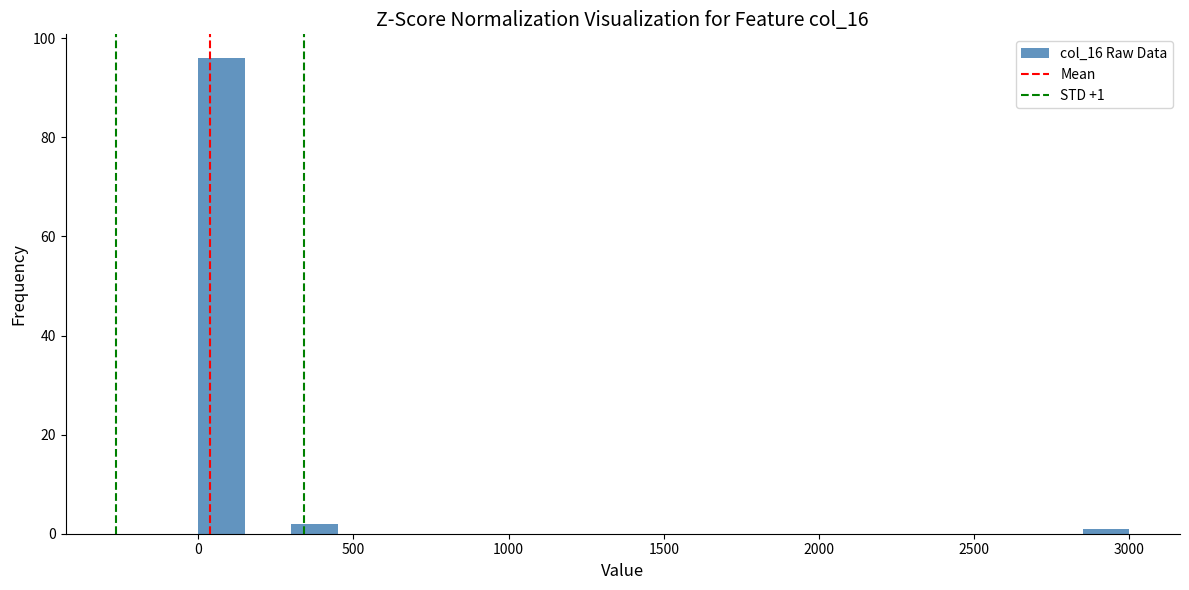

Read against the x-axis, roughly where is the centre of the tallest bar?

100